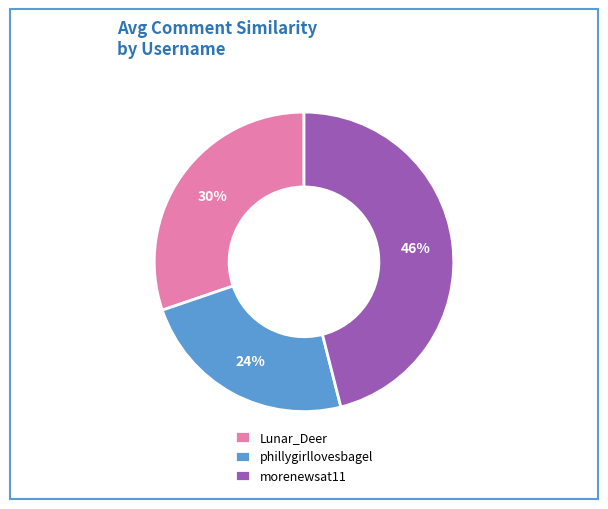

Between Lunar_Deer and morenewsat11, which is larger?

morenewsat11